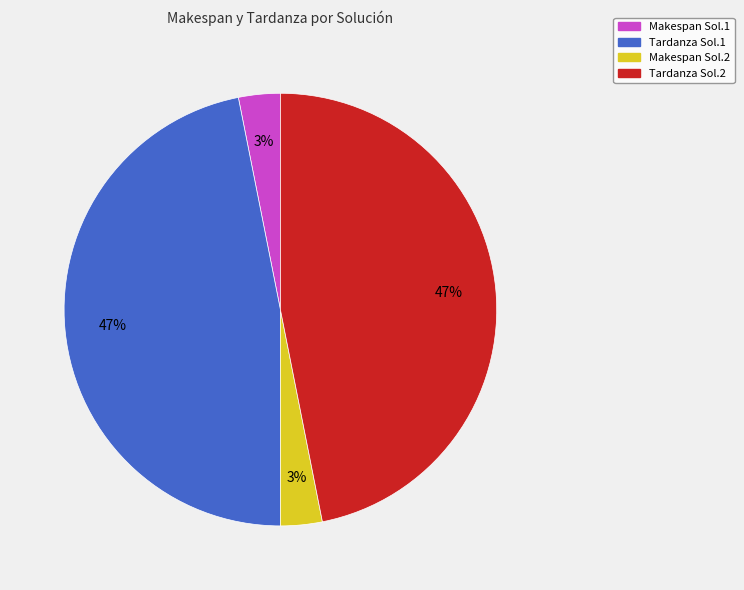

Does any single category account for the majority?

No